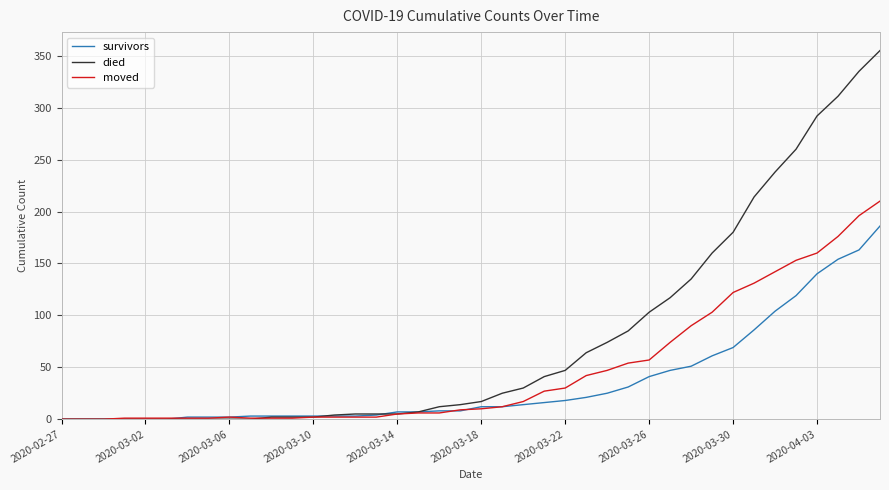

Which series has the widest spread of values?

died